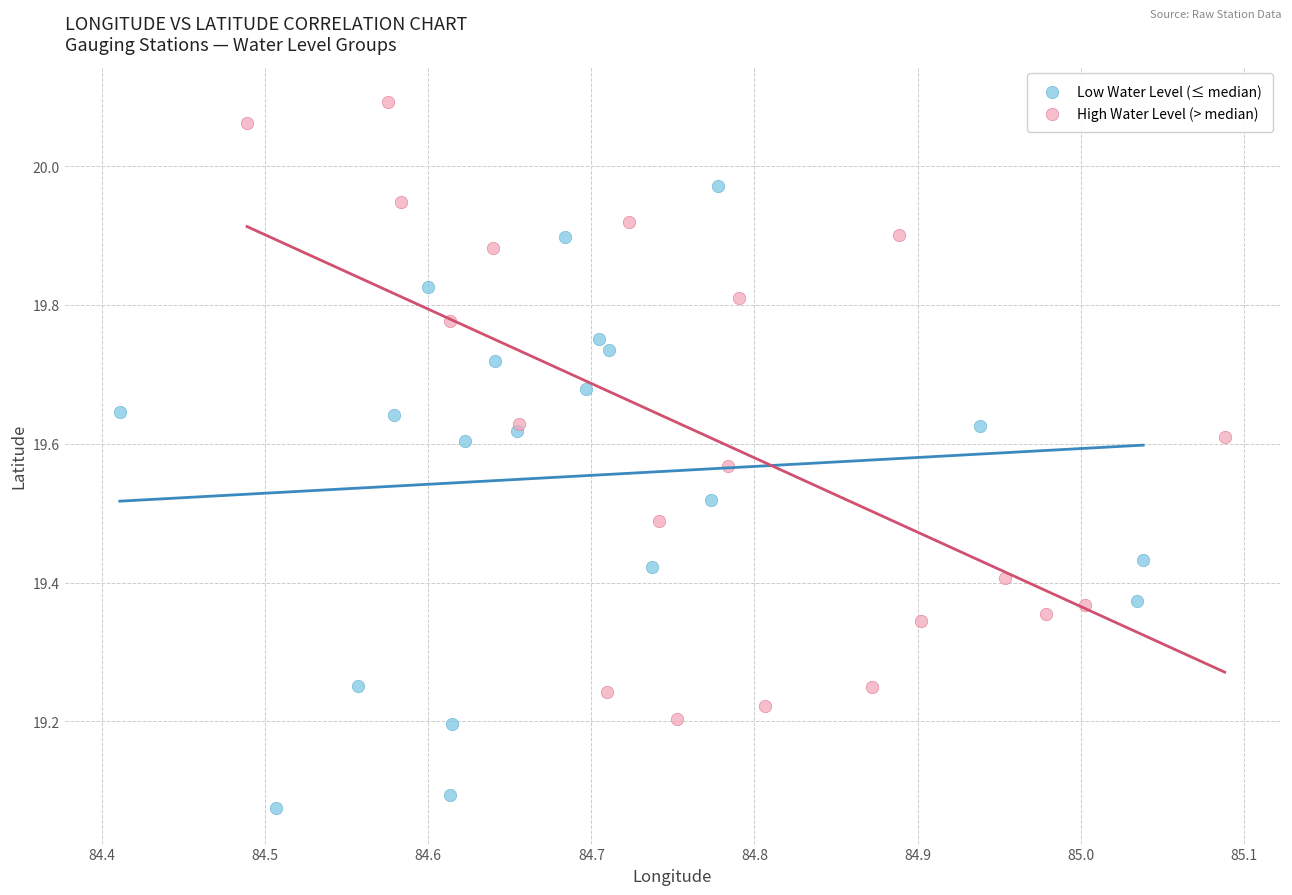

Which series reaches the minimum Y coordinate?

Low Water Level (≤ median)